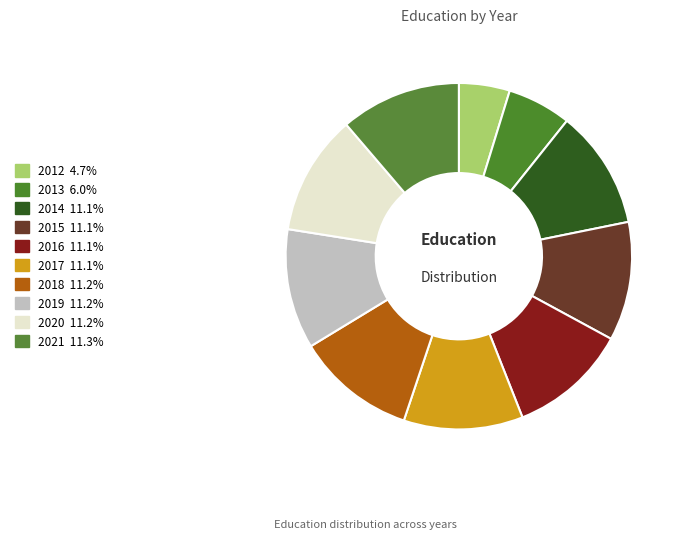

How many segments does this pie chart have?

10